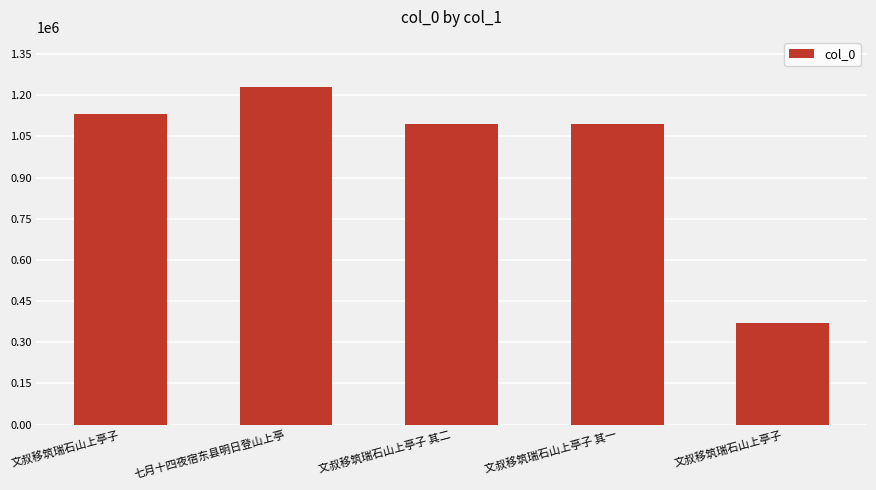

Does the chart contain any negative values?

No